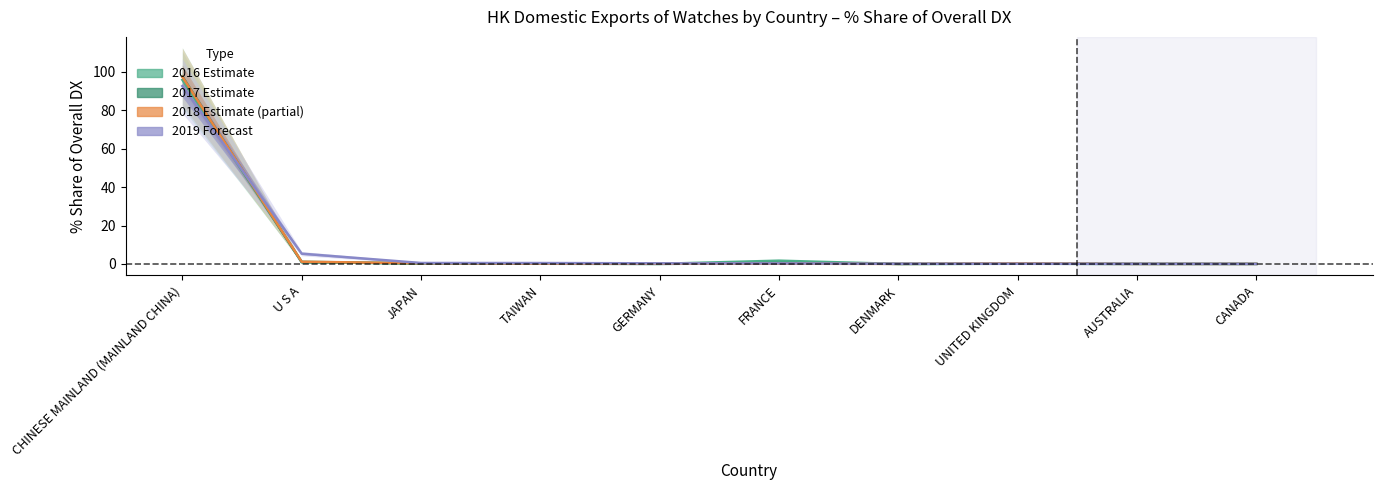

Where is 201812_% Share nearest to the value 48?

U S A